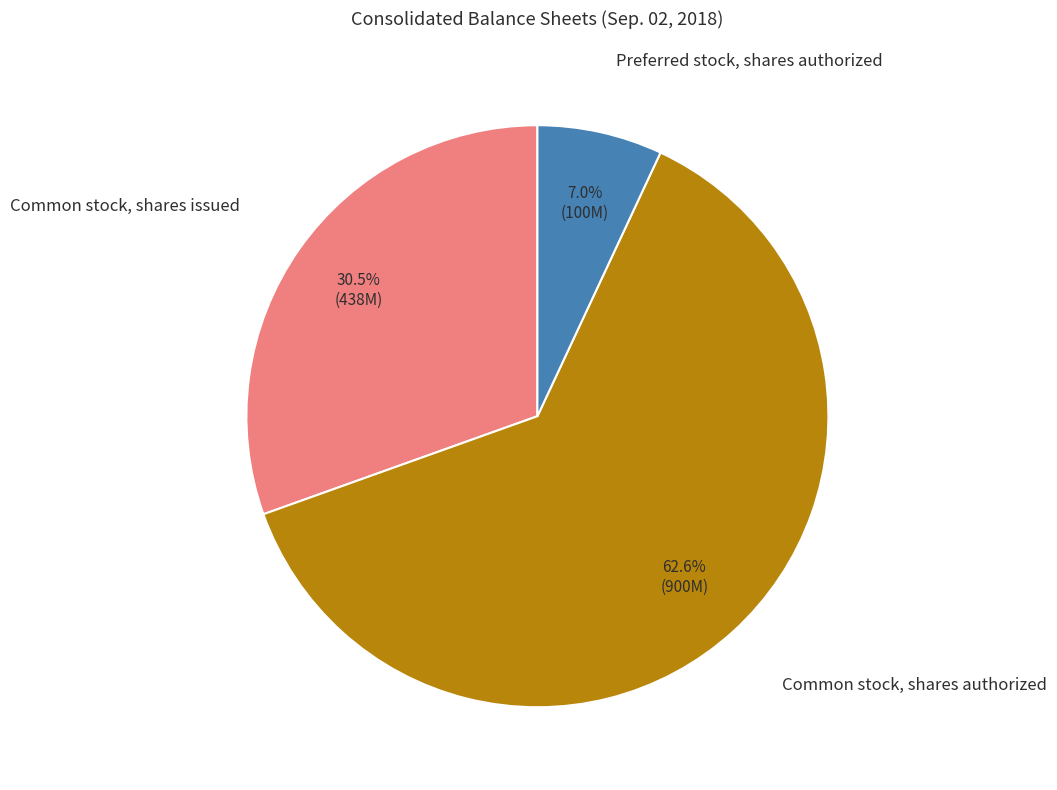

How many segments does this pie chart have?

3